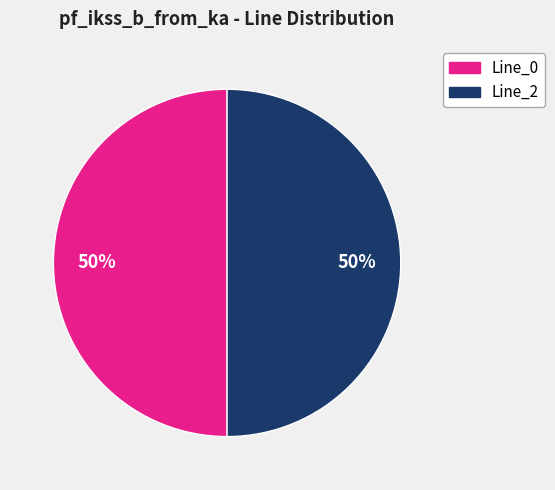

To the nearest percent, what is the average slice percentage?

50%